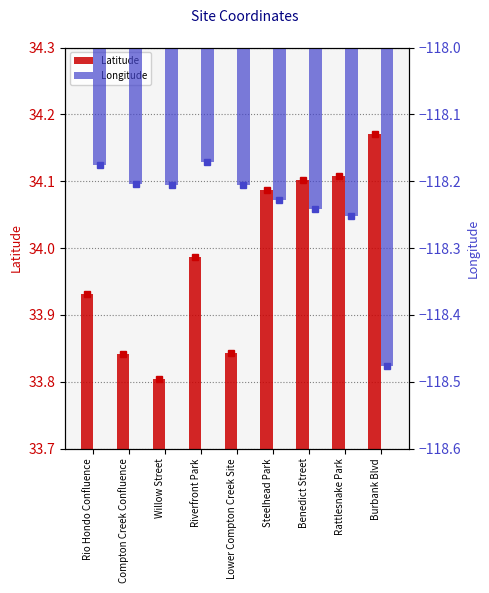

Are the bars grouped side by side (vs. stacked)?

Yes